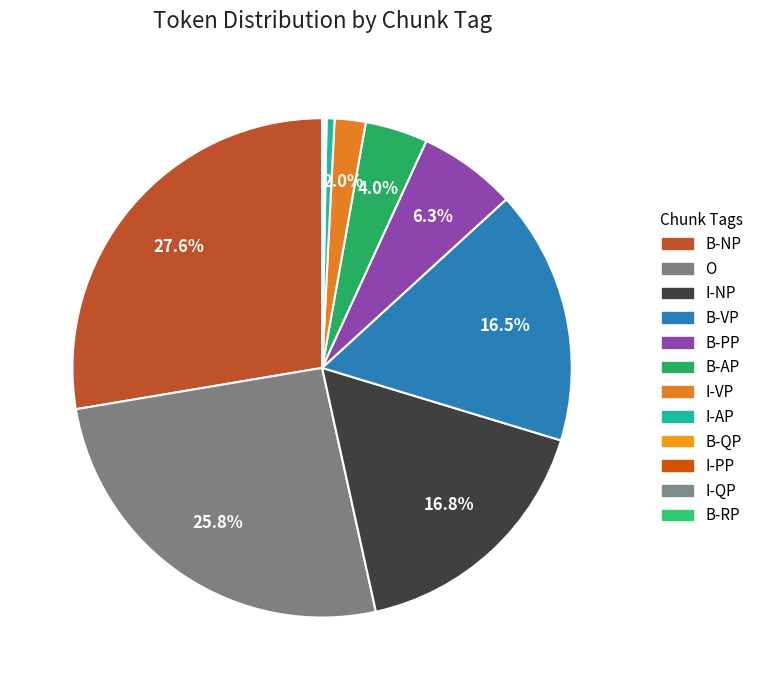

Is there a majority slice in this chart?

No